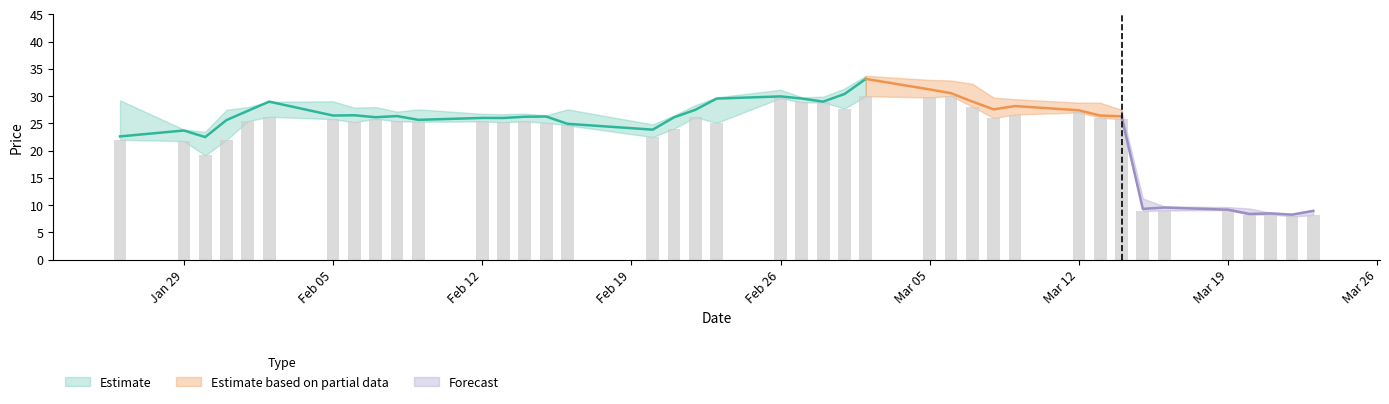

What is the difference between the second highest and second lowest values in the High series?

24.4